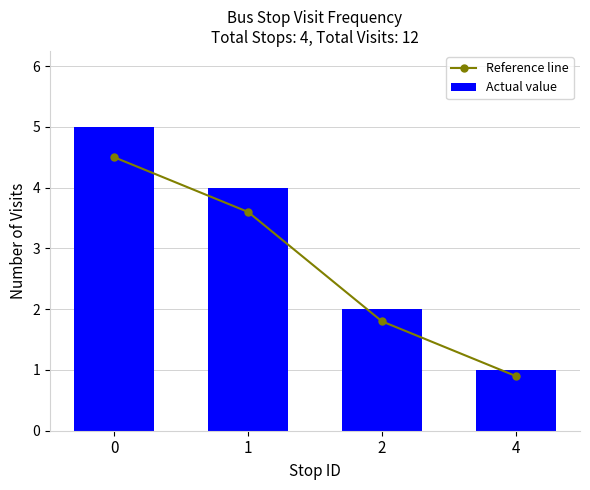

Are the bars grouped side by side (vs. stacked)?

Yes